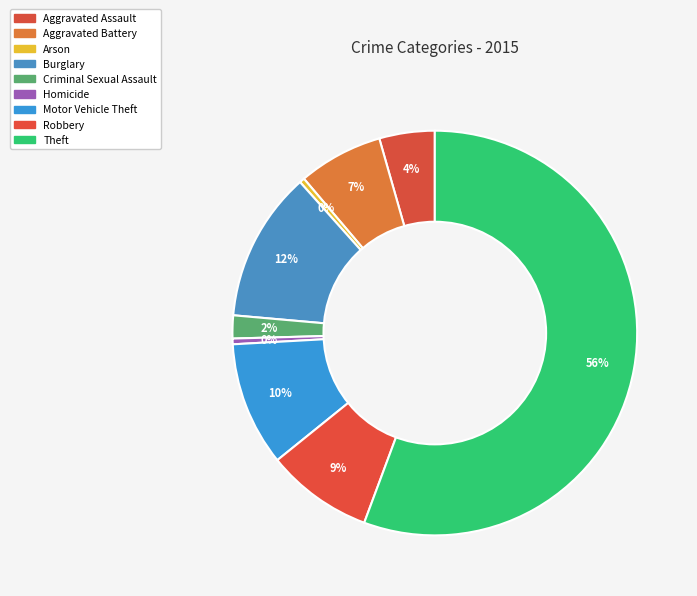

To the nearest percent, what is the difference between the Homicide and Criminal Sexual Assault slice percentages?

1%